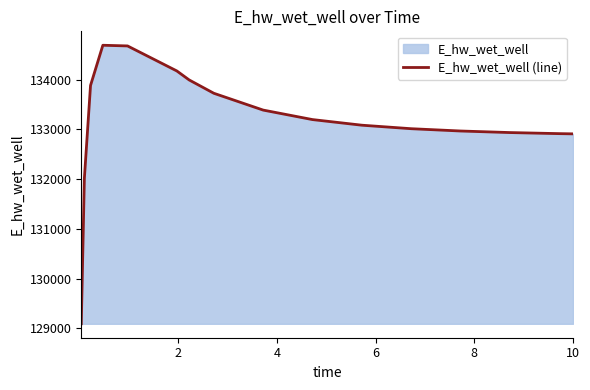

Reading left to right, list all the values displayed in this chart.

129093.3	132013.3	133882.1	134689.6	134676.2	134173.3	133992.6	133724.8	133387.2	133196.3	133083.5	133013.0	132966.8	132935.6	132914.0	132909.4